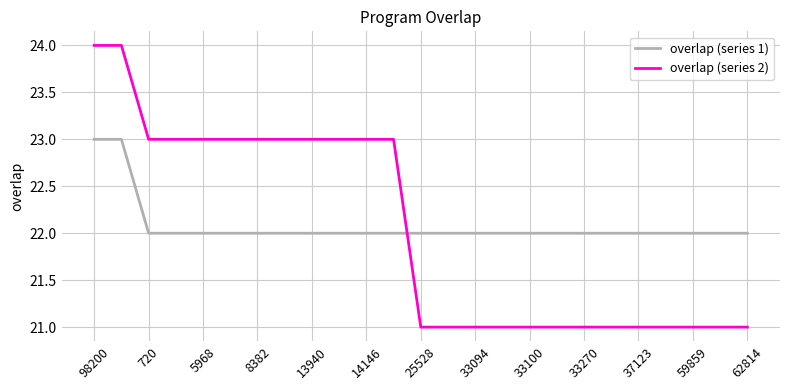

After their last crossing, which series has the higher values: overlap (series 2) or overlap (series 1)?

overlap (series 1)